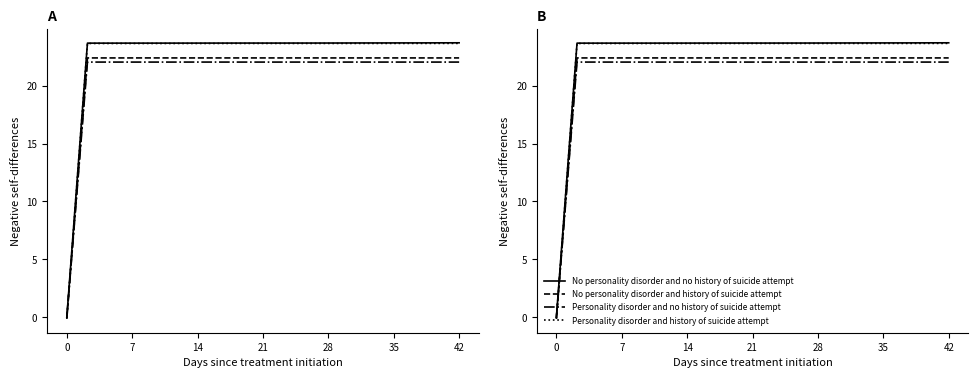

How many values in No personality disorder and no history of suicide attempt are above zero?

19